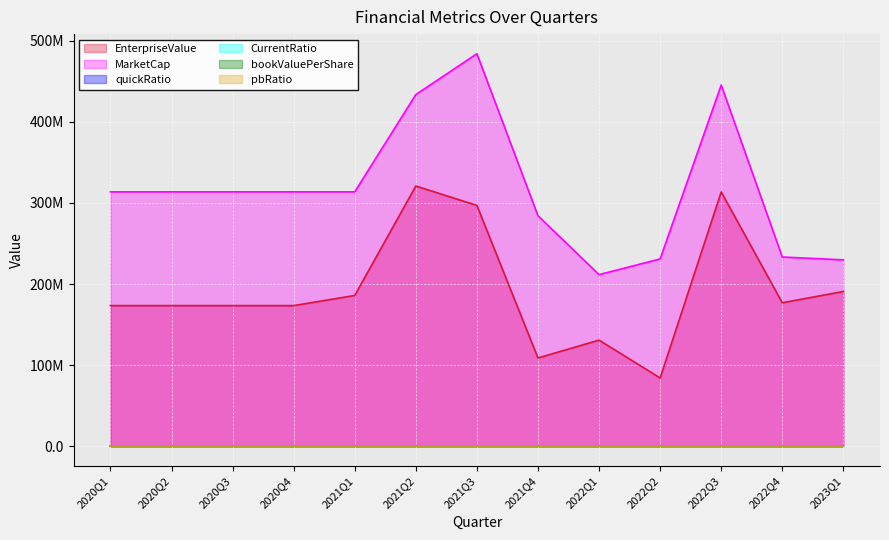

The bookValuePerShare series shows 4.8 at 2022Q4. True or false?

True